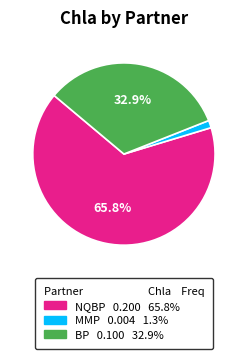

Is it true that MMP is 11% of the pie?

False